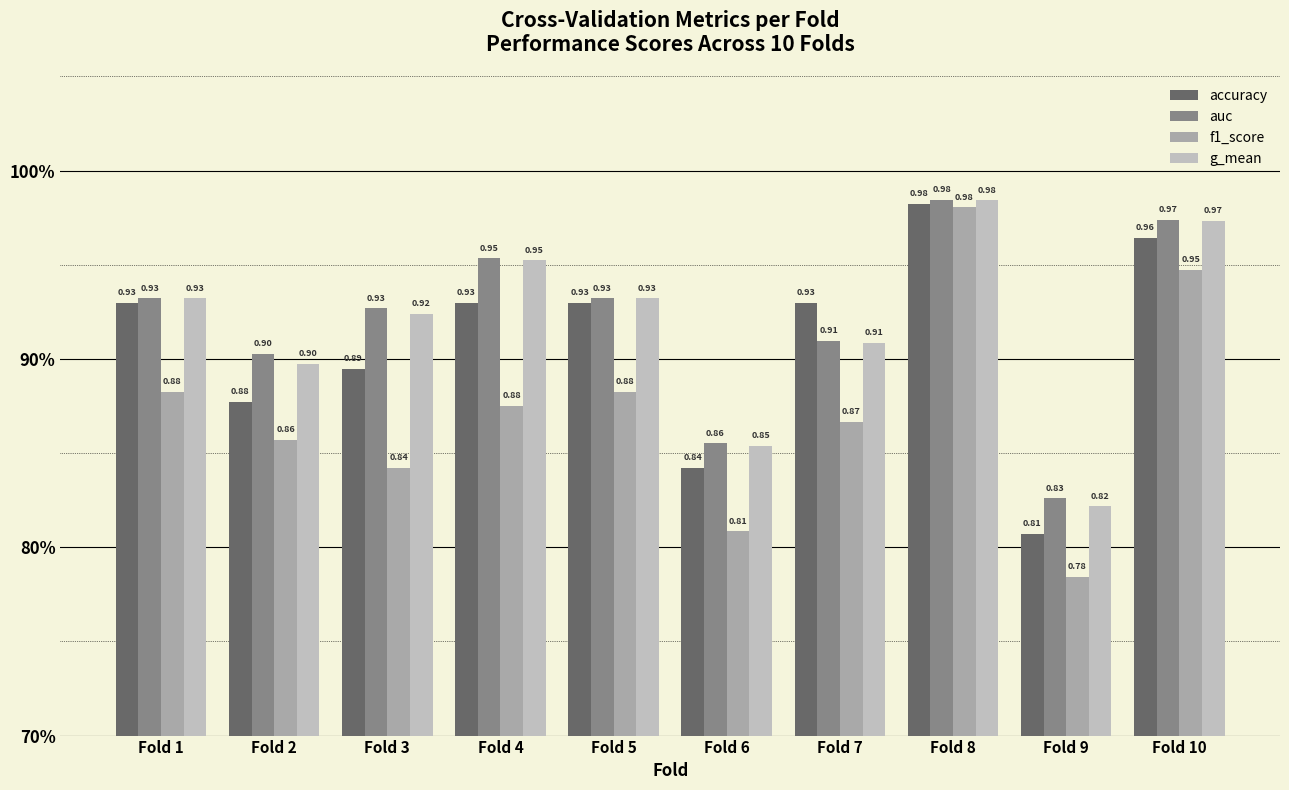

Reading left to right, list all the values displayed in this chart.

accuracy: 0.9	0.9	0.9	0.9	0.9	0.8	0.9	1.0	0.8	1.0
auc: 0.9	0.9	0.9	1.0	0.9	0.9	0.9	1.0	0.8	1.0
f1_score: 0.9	0.9	0.8	0.9	0.9	0.8	0.9	1.0	0.8	0.9
g_mean: 0.9	0.9	0.9	1.0	0.9	0.9	0.9	1.0	0.8	1.0